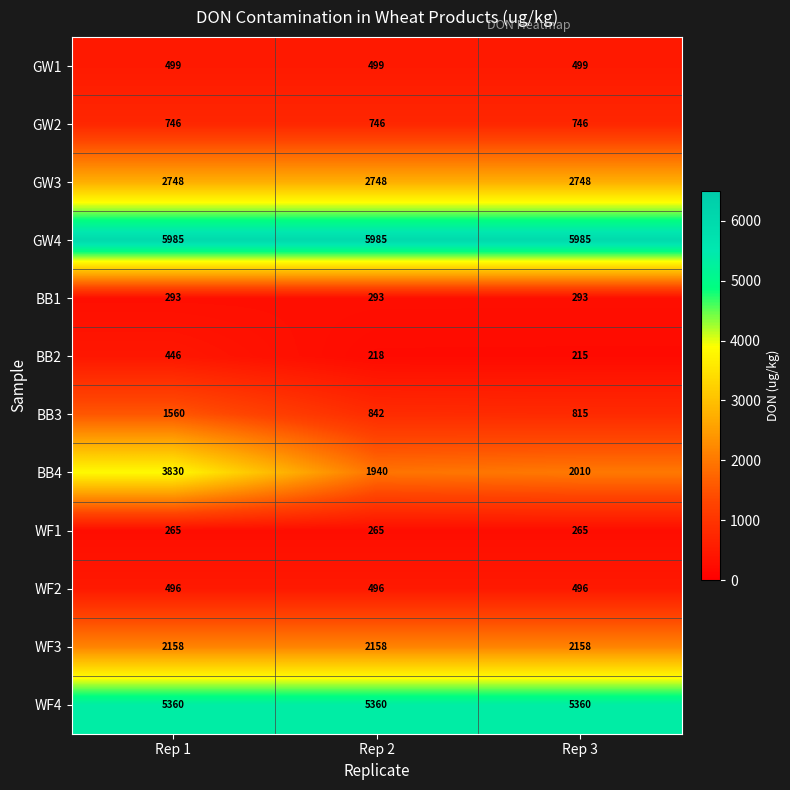

Is it true that BB1 equals 401 at Rep 2?

False